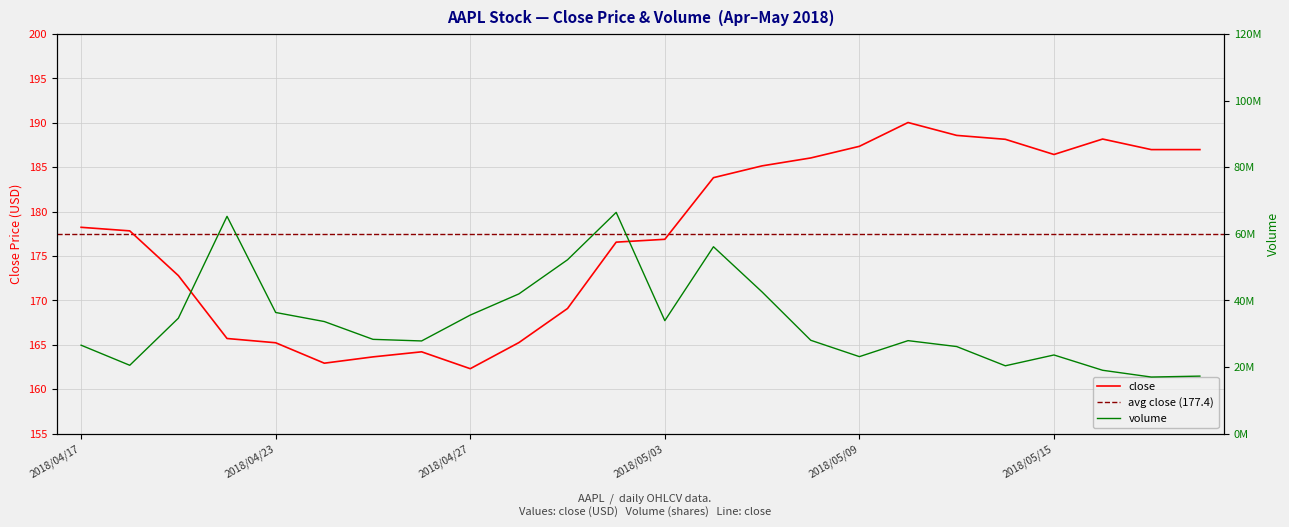

Reading left to right, extract all data points from this chart.

close: 2018/04/17=178.2	2018/04/18=177.8	2018/04/19=172.8	2018/04/20=165.7	2018/04/23=165.2	2018/04/24=162.9	2018/04/25=163.7	2018/04/26=164.2	2018/04/27=162.3	2018/04/30=165.3	2018/05/01=169.1	2018/05/02=176.6	2018/05/03=176.9	2018/05/04=183.8	2018/05/07=185.2	2018/05/08=186.1	2018/05/09=187.4	2018/05/10=190.0	2018/05/11=188.6	2018/05/14=188.2	2018/05/15=186.4	2018/05/16=188.2	2018/05/17=187.0	2018/05/18=187.0
volume: 2018/04/17=26575010.0	2018/04/18=20544600.0	2018/04/19=34693280.0	2018/04/20=65270950.0	2018/04/23=36396590.0	2018/04/24=33674960.0	2018/04/25=28331540.0	2018/04/26=27850370.0	2018/04/27=35617230.0	2018/04/30=41976500.0	2018/05/01=52228910.0	2018/05/02=66454720.0	2018/05/03=33944110.0	2018/05/04=56137230.0	2018/05/07=42557530.0	2018/05/08=28053230.0	2018/05/09=23141260.0	2018/05/10=27942430.0	2018/05/11=26167950.0	2018/05/14=20393070.0	2018/05/15=23639070.0	2018/05/16=19046600.0	2018/05/17=17014490.0	2018/05/18=17294029.0